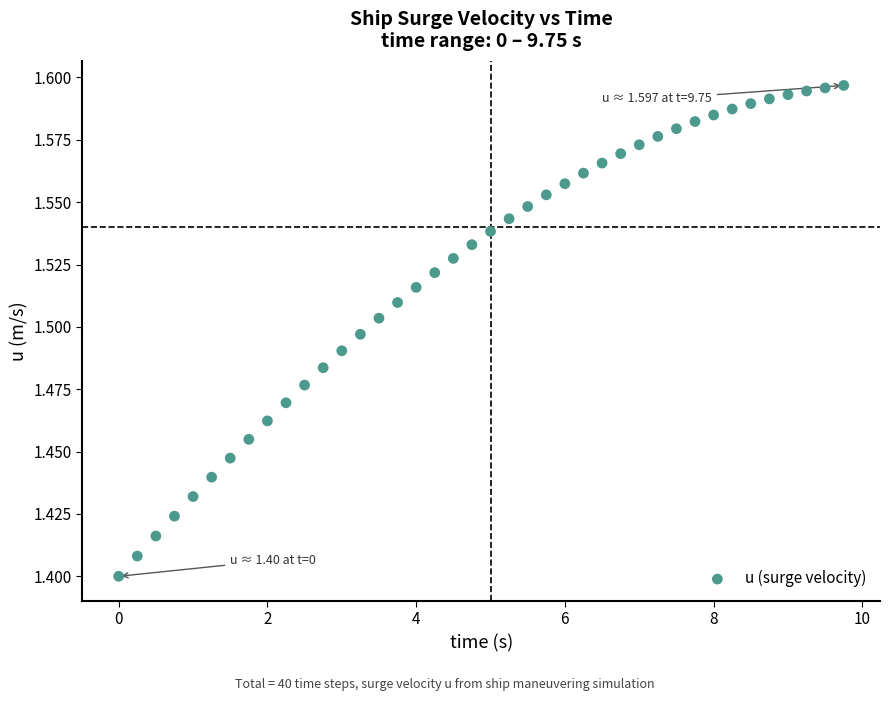

What is the range of X values (max minus min)?

9.8